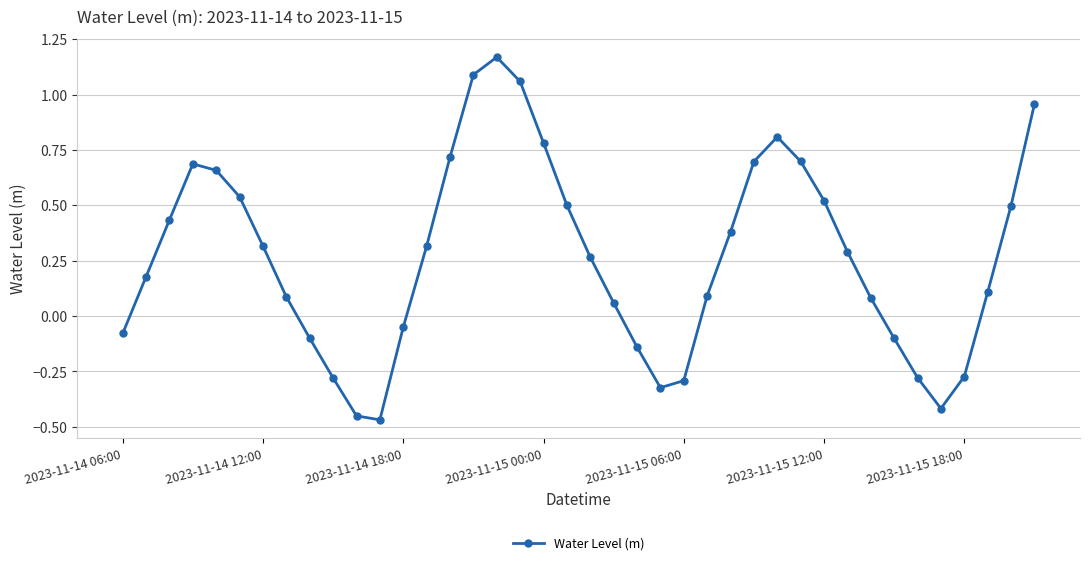

How many interior local valleys (lower than both neighbors) does the data have?

3